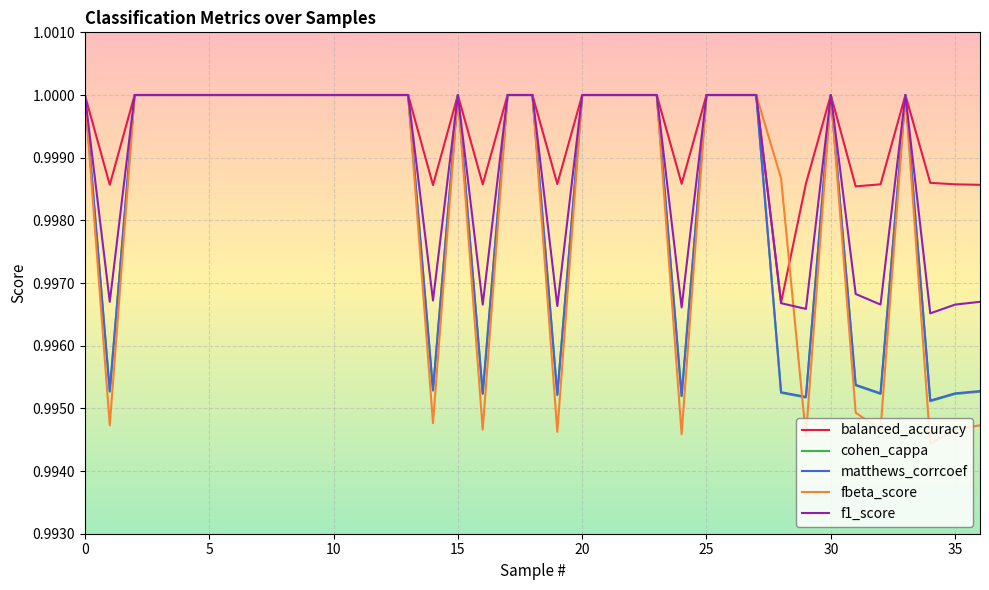

Which series has the largest range (max minus min)?

fbeta_score